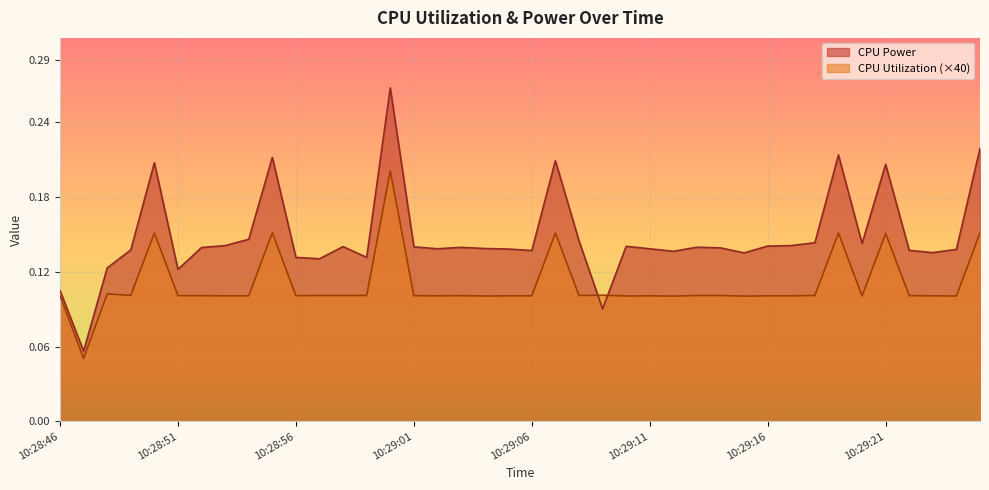

Reading left to right, extract all data points from this chart.

CPU Power: 10:28:46=0.1	10:28:47=0.1	10:28:48=0.1	10:28:49=0.1	10:28:50=0.2	10:28:51=0.1	10:28:52=0.1	10:28:53=0.1	10:28:54=0.1	10:28:55=0.2	10:28:56=0.1	10:28:57=0.1	10:28:58=0.1	10:28:59=0.1	10:29:00=0.3	10:29:01=0.1	10:29:02=0.1	10:29:03=0.1	10:29:04=0.1	10:29:05=0.1	10:29:06=0.1	10:29:07=0.2	10:29:08=0.1	10:29:09=0.1	10:29:10=0.1	10:29:11=0.1	10:29:12=0.1	10:29:13=0.1	10:29:14=0.1	10:29:15=0.1	10:29:16=0.1	10:29:17=0.1	10:29:18=0.1	10:29:19=0.2	10:29:20=0.1	10:29:21=0.2	10:29:22=0.1	10:29:23=0.1	10:29:24=0.1	10:29:25=0.2
CPU Utilization: 10:28:46=0.1	10:28:47=0.1	10:28:48=0.1	10:28:49=0.1	10:28:50=0.2	10:28:51=0.1	10:28:52=0.1	10:28:53=0.1	10:28:54=0.1	10:28:55=0.2	10:28:56=0.1	10:28:57=0.1	10:28:58=0.1	10:28:59=0.1	10:29:00=0.2	10:29:01=0.1	10:29:02=0.1	10:29:03=0.1	10:29:04=0.1	10:29:05=0.1	10:29:06=0.1	10:29:07=0.2	10:29:08=0.1	10:29:09=0.1	10:29:10=0.1	10:29:11=0.1	10:29:12=0.1	10:29:13=0.1	10:29:14=0.1	10:29:15=0.1	10:29:16=0.1	10:29:17=0.1	10:29:18=0.1	10:29:19=0.2	10:29:20=0.1	10:29:21=0.2	10:29:22=0.1	10:29:23=0.1	10:29:24=0.1	10:29:25=0.2